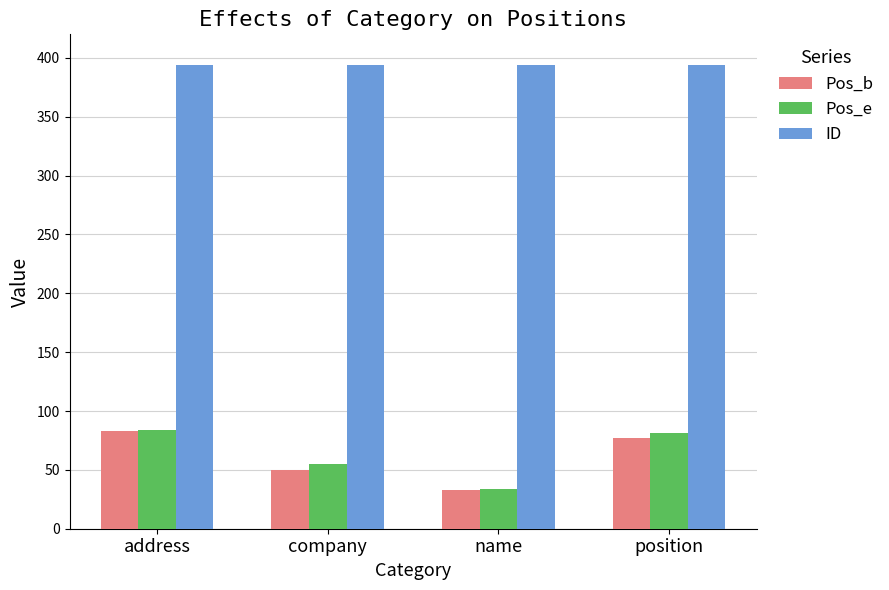

Rank the series at company from lowest to highest value.

Pos_b, Pos_e, ID